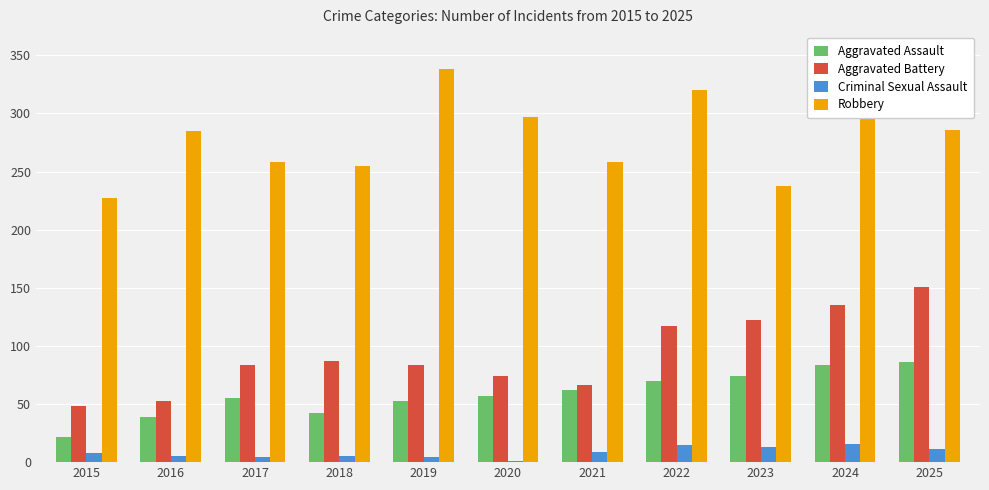

What is the greatest value displayed?

338